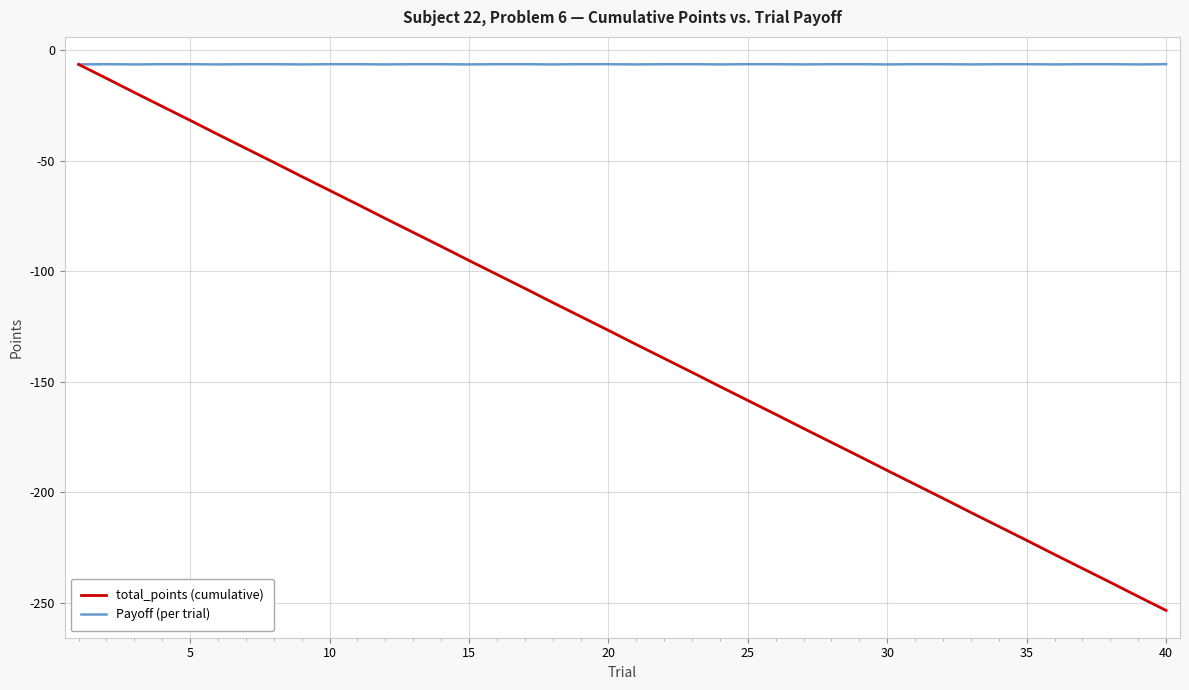

Rank the series by their average value, from lowest to highest.

total_points (cumulative), Payoff (per trial)